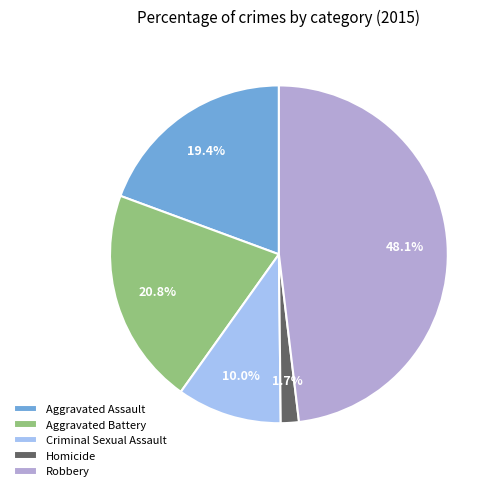

To the nearest percent, what is the combined percentage of Aggravated Battery and Robbery?

69%